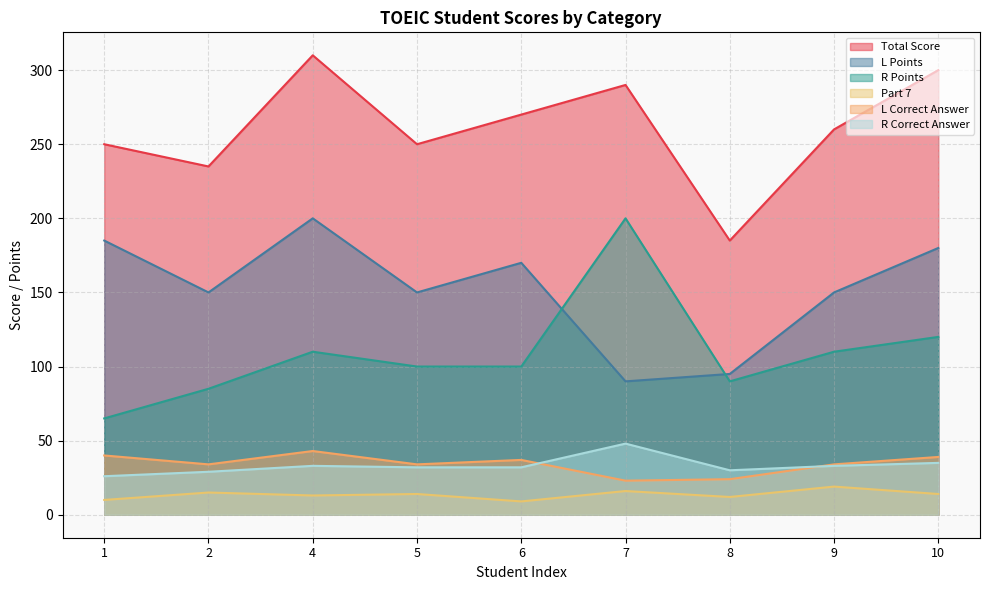

What value does the Part 7 series have at 7?

16